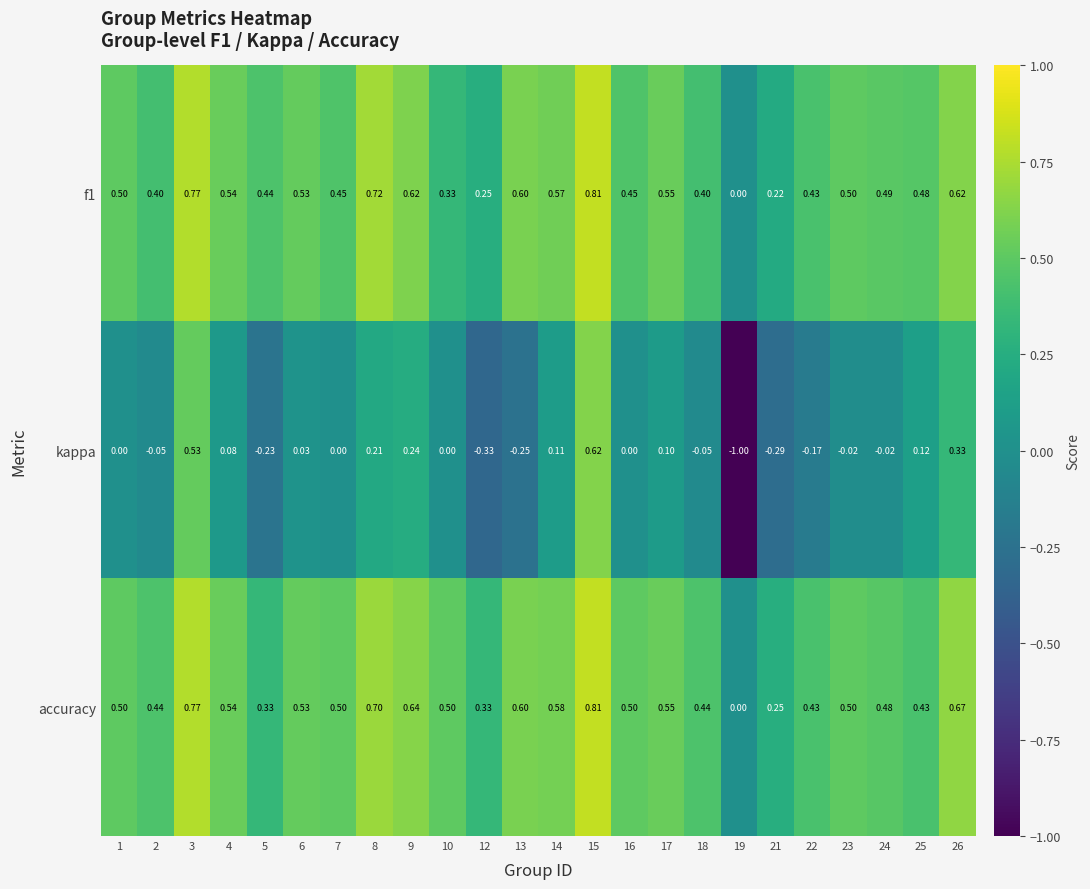

How many distinct data groups are displayed?

3